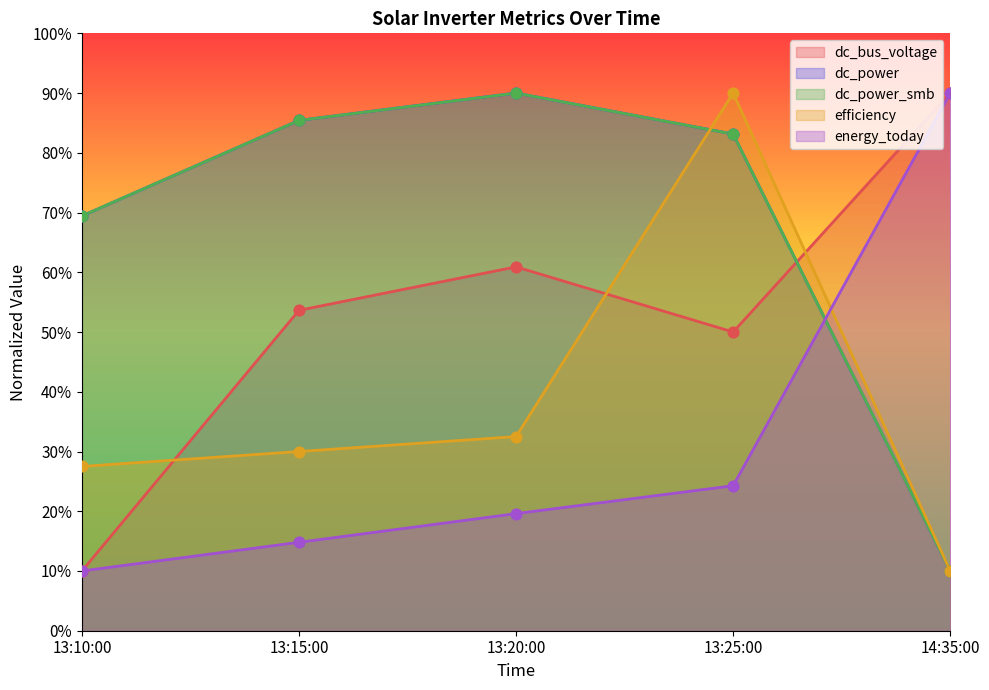

Which series has the largest total across all categories?

dc_power